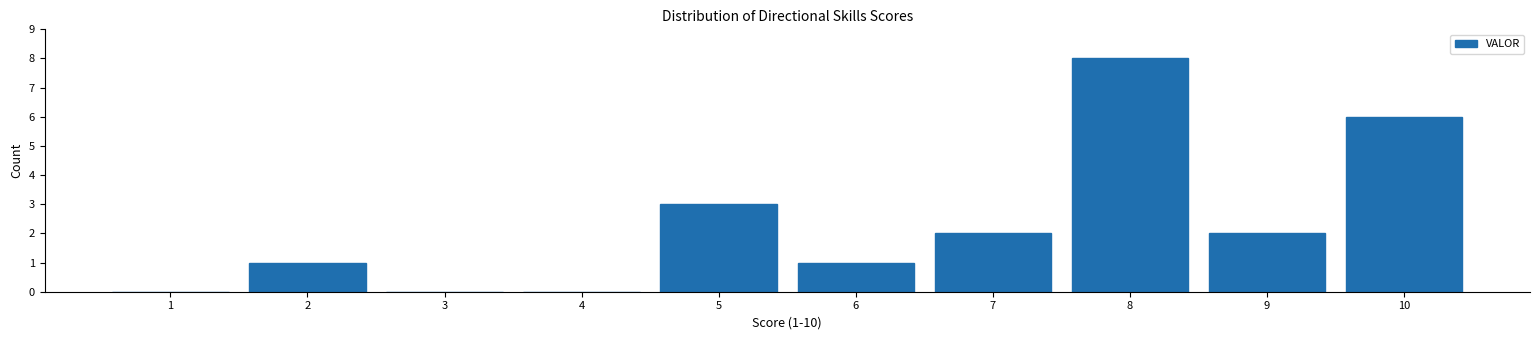

Reading right to left, extract all data points from this chart.

10=6	9=2	8=8	7=2	6=1	5=3	4=0	3=0	2=1	1=0